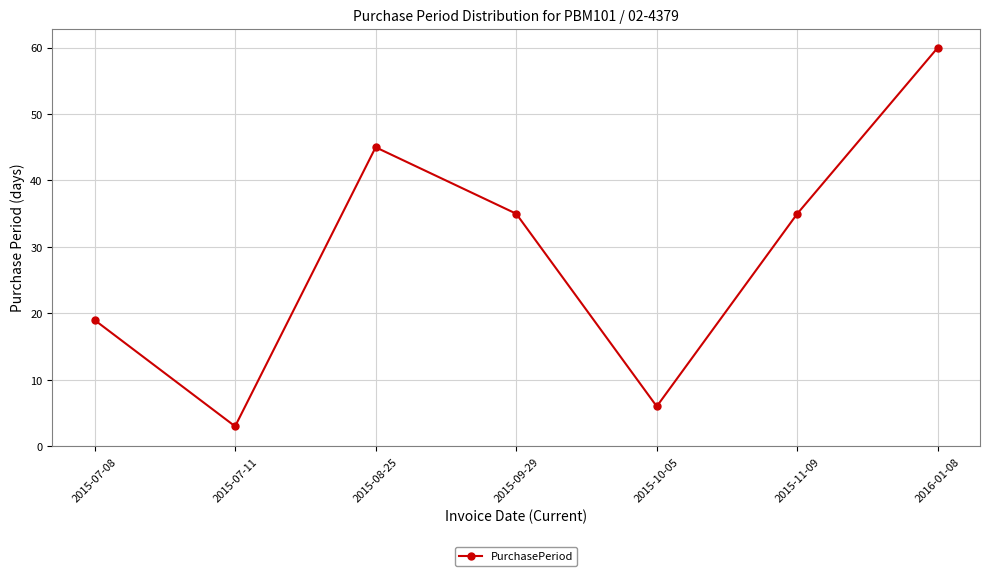

Reading right to left, extract all data points from this chart.

60	35	6	35	45	3	19